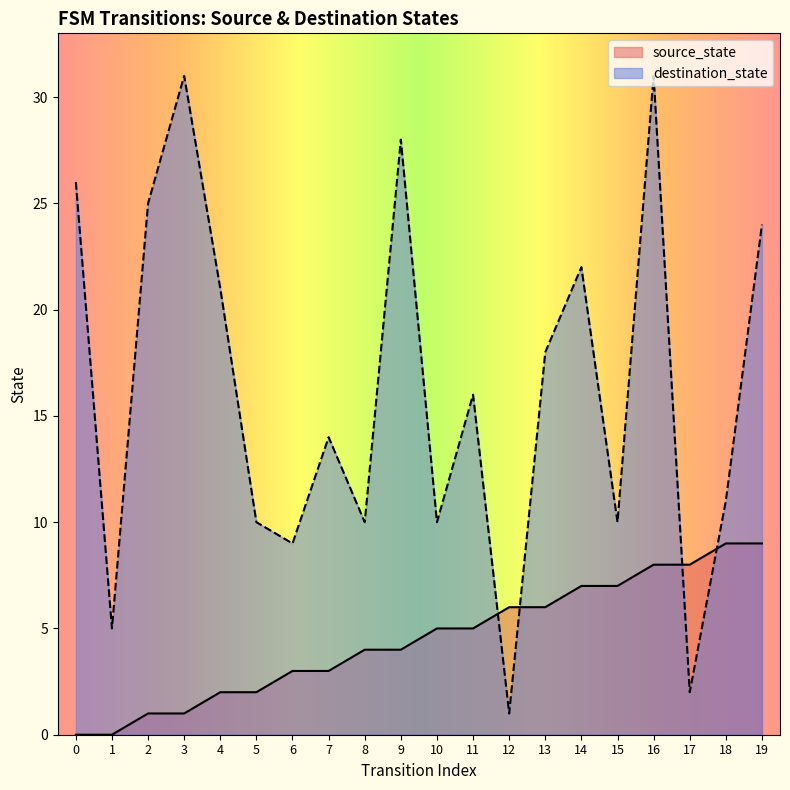

What is the value of the source_state point at the 17th from the left?

8